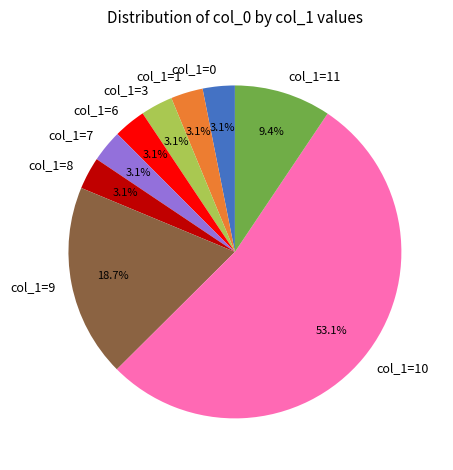

Count the number of slices in the pie.

9